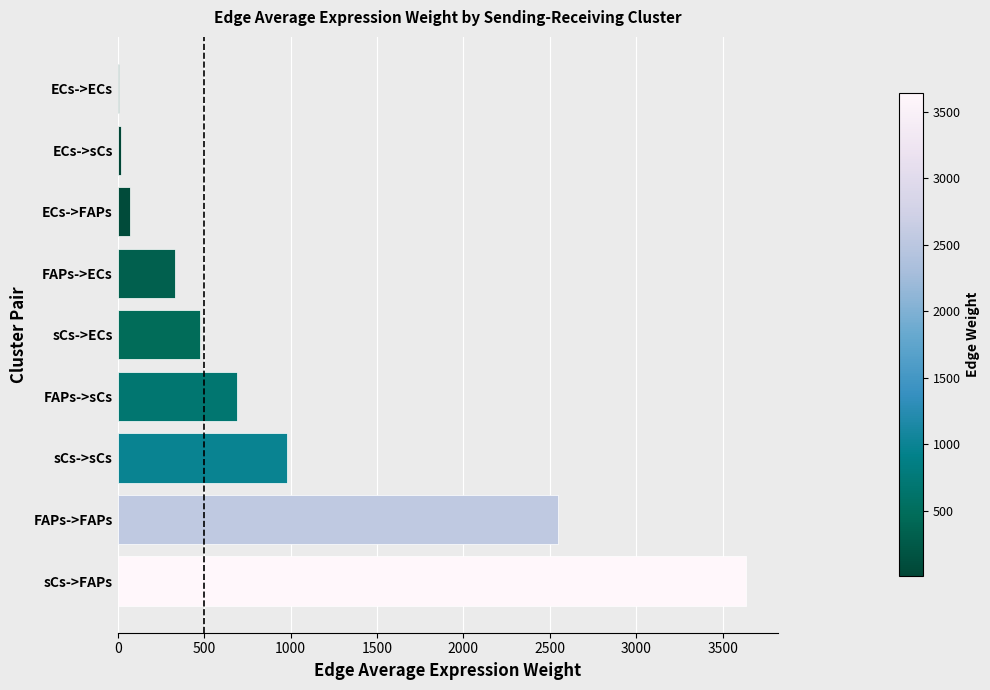

Which label corresponds to the largest value in the chart?

sCs->FAPs